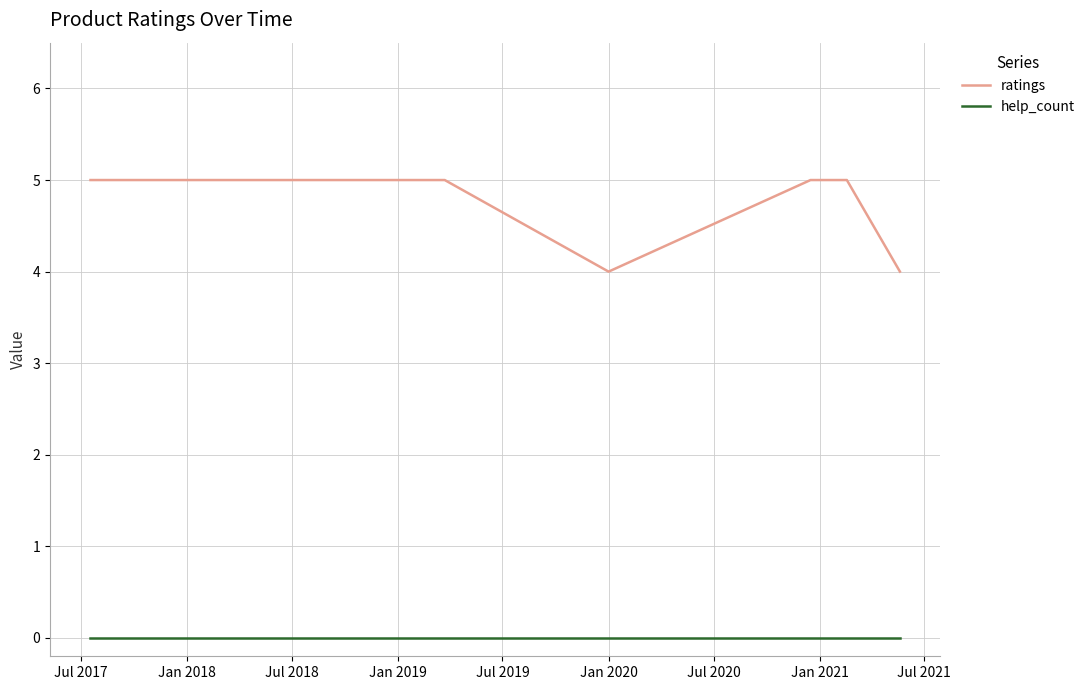

Does the chart display data point markers on the line(s)?

No